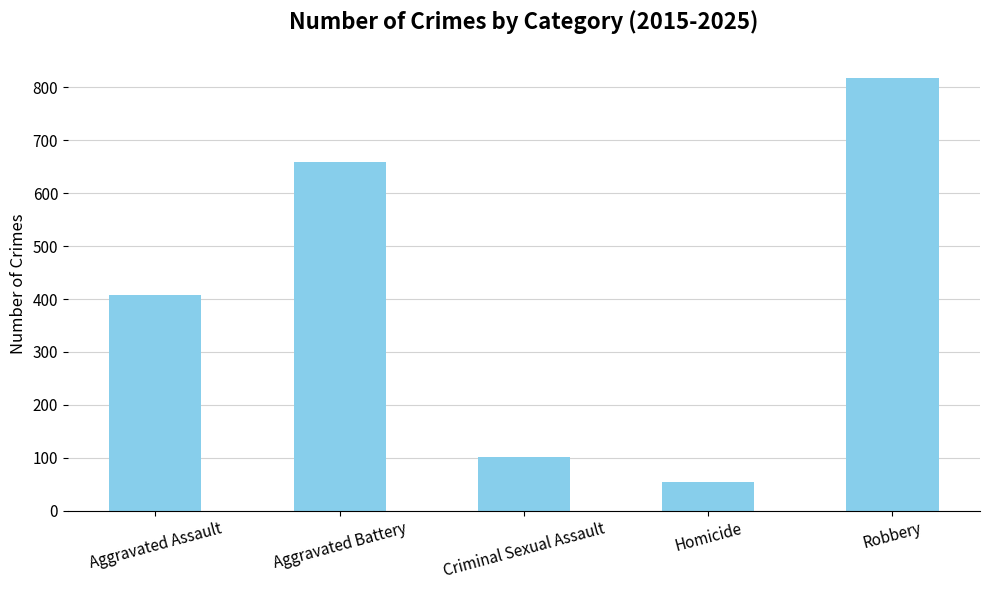

True or false: the data shows 21 at Homicide.

False